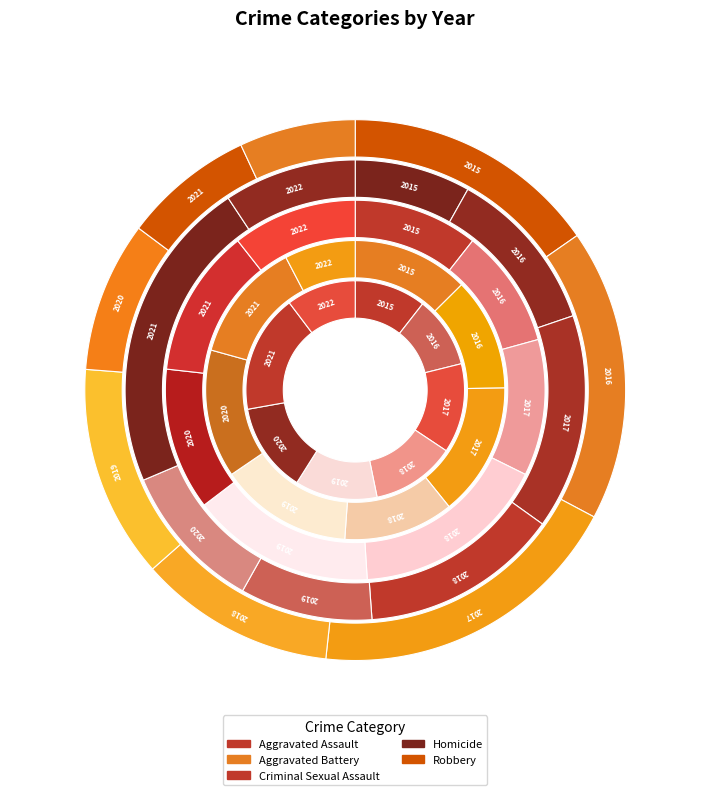

Combined, what portion of the pie is 2020 and 2021?

30.7%